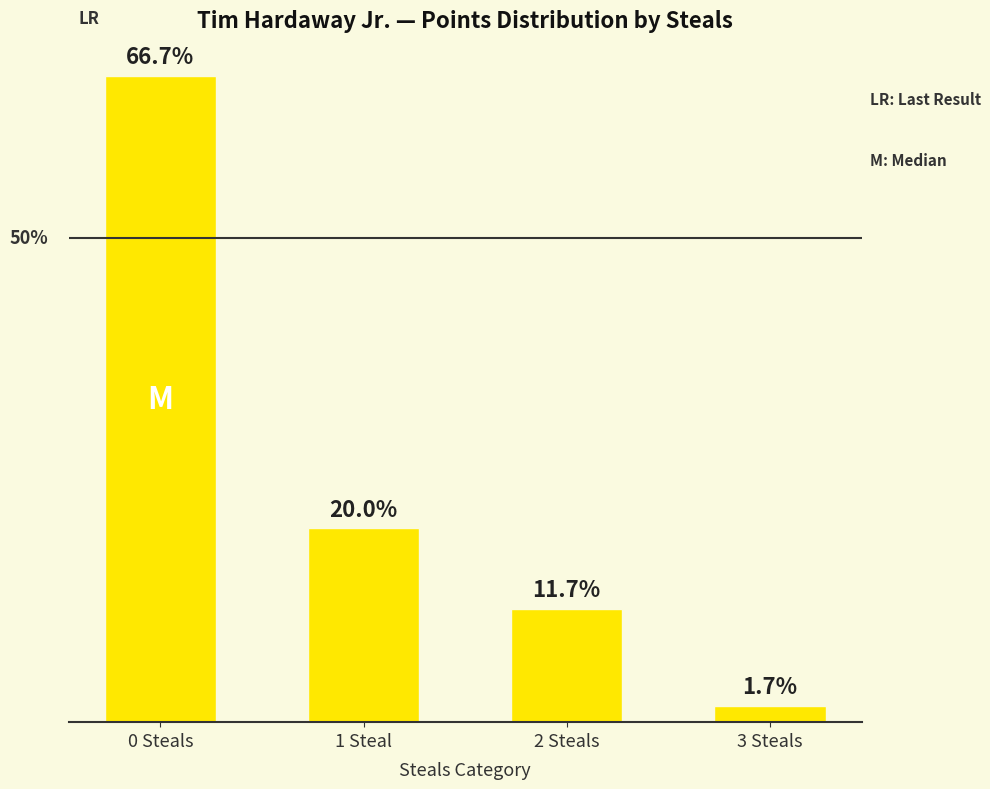

Which category has the highest value across all series?

0 Steals